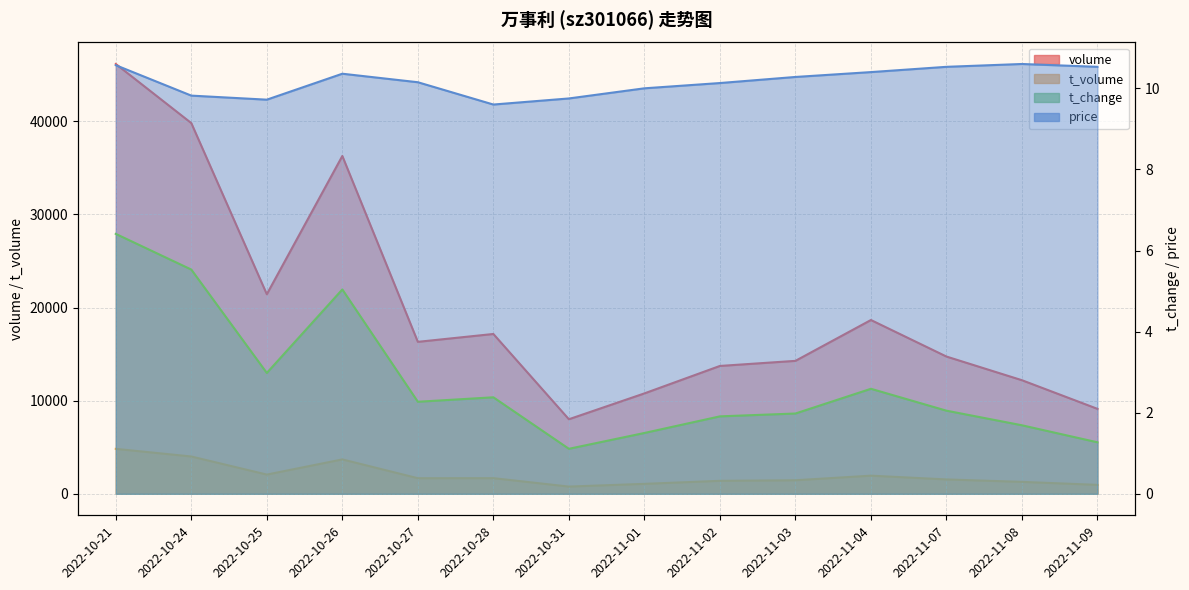

True or false: t_change has more than 2 points higher than both neighbors.

True